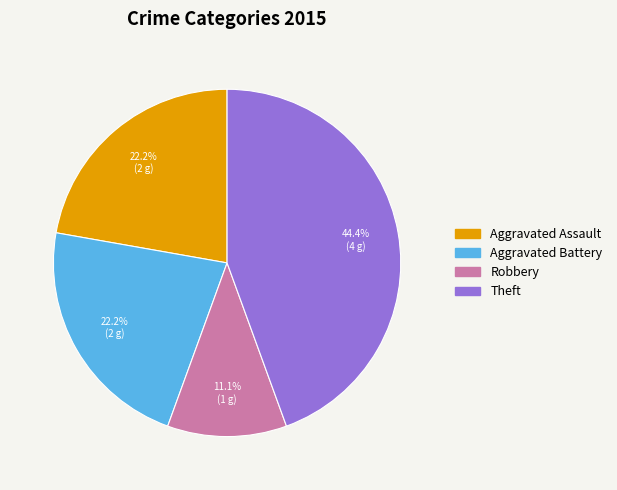

Is there a majority slice in this chart?

No